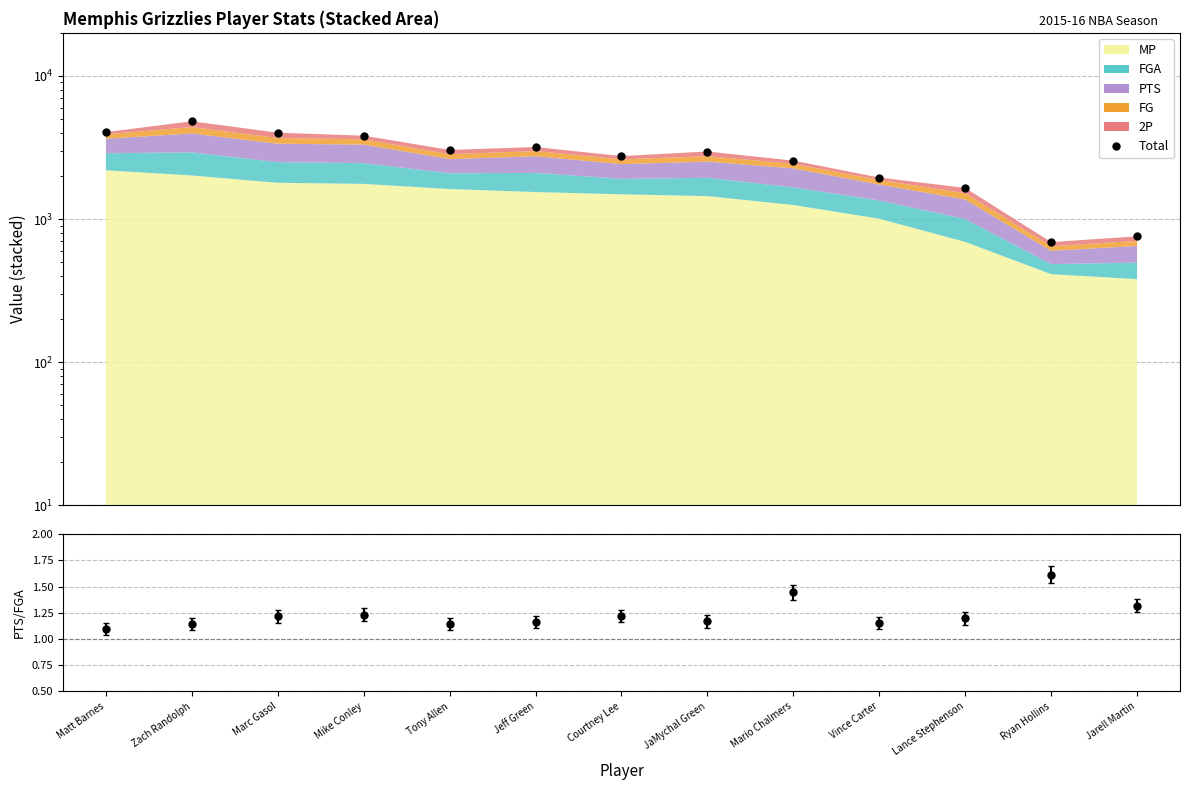

Does the chart have visible grid lines?

Yes